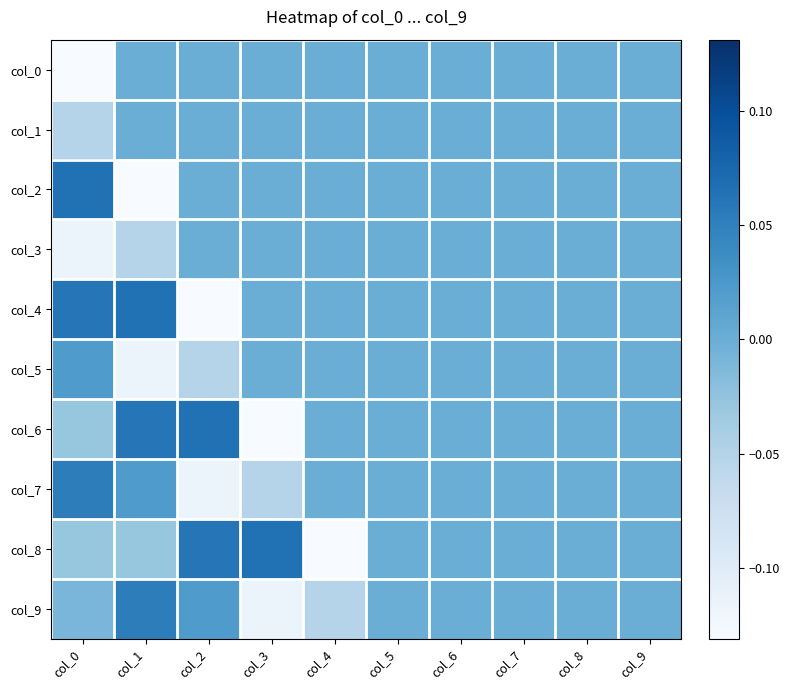

Rank the series at col_0 from lowest to highest value.

col_0, col_3, col_1, col_6, col_8, col_9, col_5, col_7, col_4, col_2